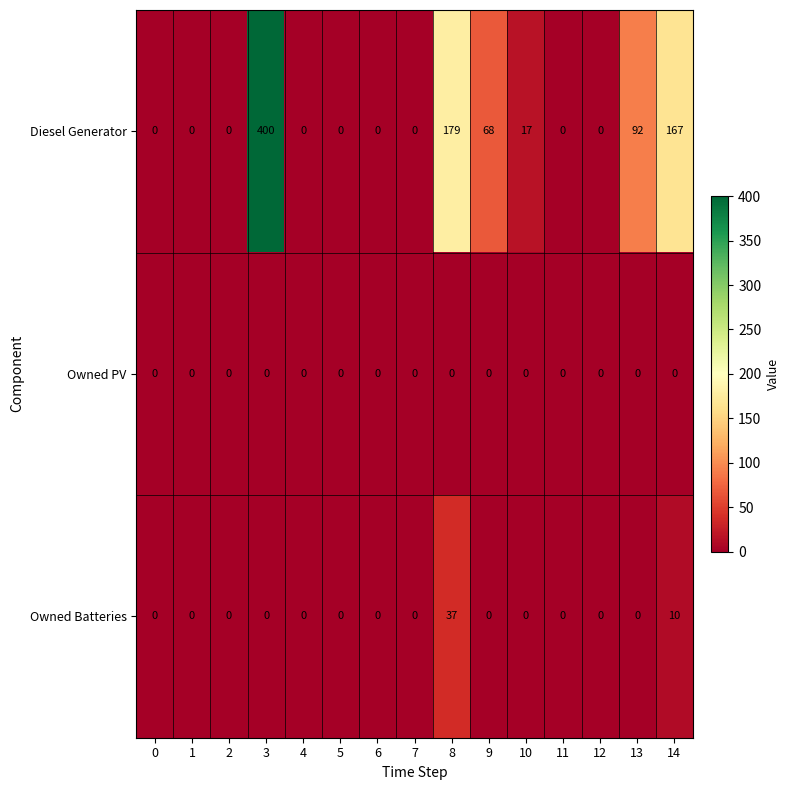

Rank the series by their maximum value, from highest to lowest.

Diesel Generator, Owned Batteries, Owned PV